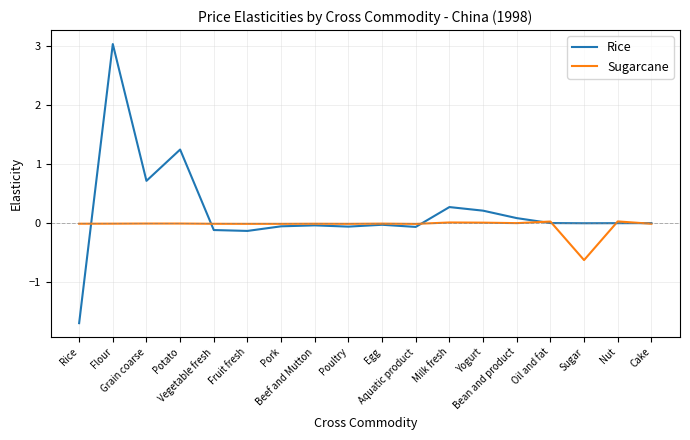

Which series has the largest range (max minus min)?

Rice